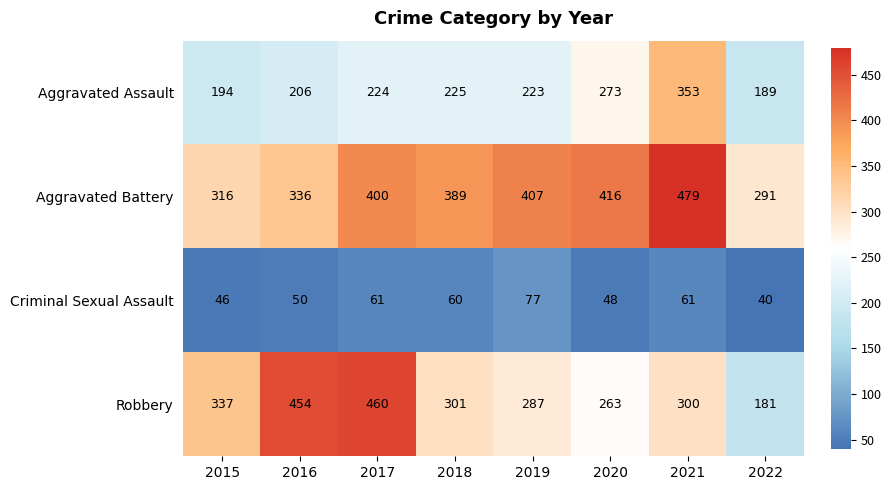

At which category is the sum across all series the highest?

2021